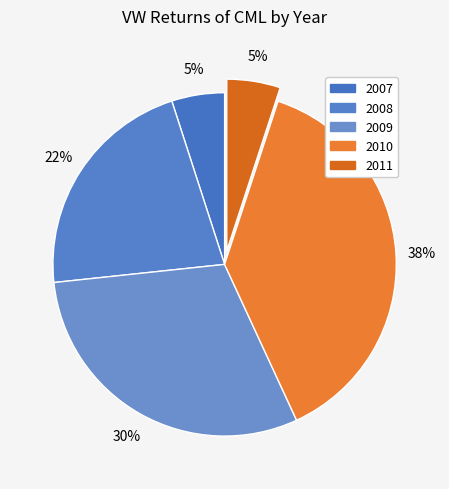

How many segments does this pie chart have?

5